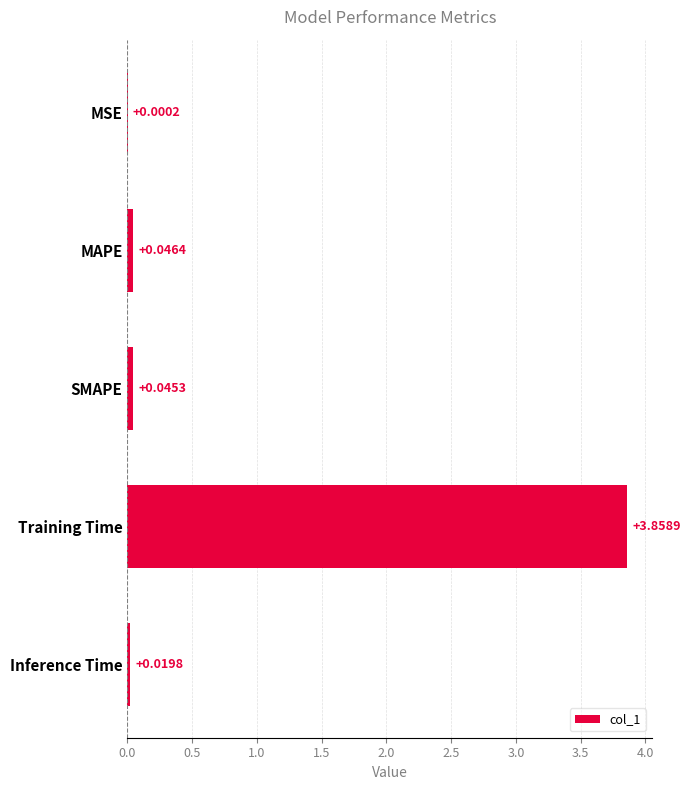

Which has a higher value, Training Time or SMAPE?

Training Time